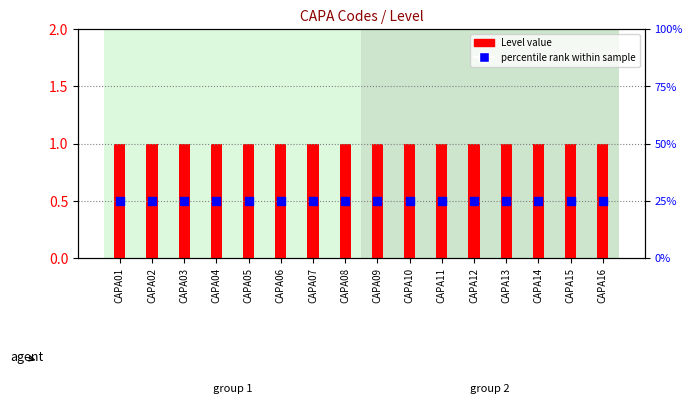

At how many categories does at least one series exceed 0?

16